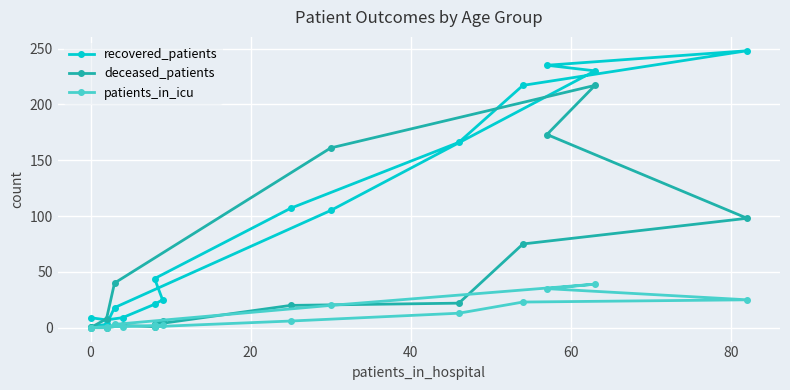

Rank the series by their maximum value, from highest to lowest.

recovered_patients, deceased_patients, patients_in_icu